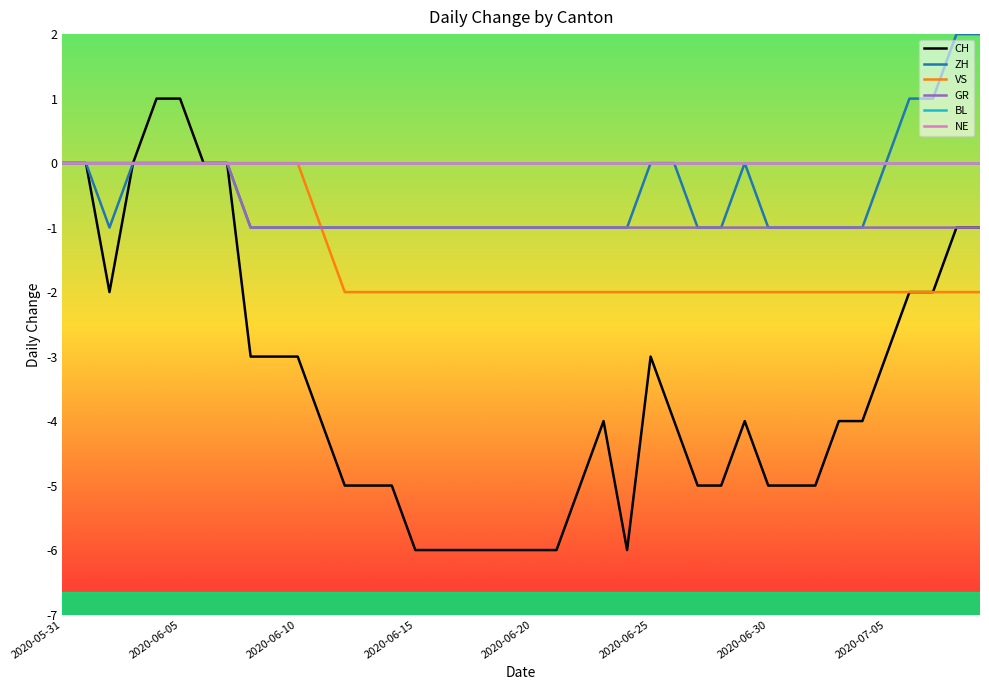

Rank the series by their maximum value, from highest to lowest.

ZH, CH, VS, GR, BL, NE